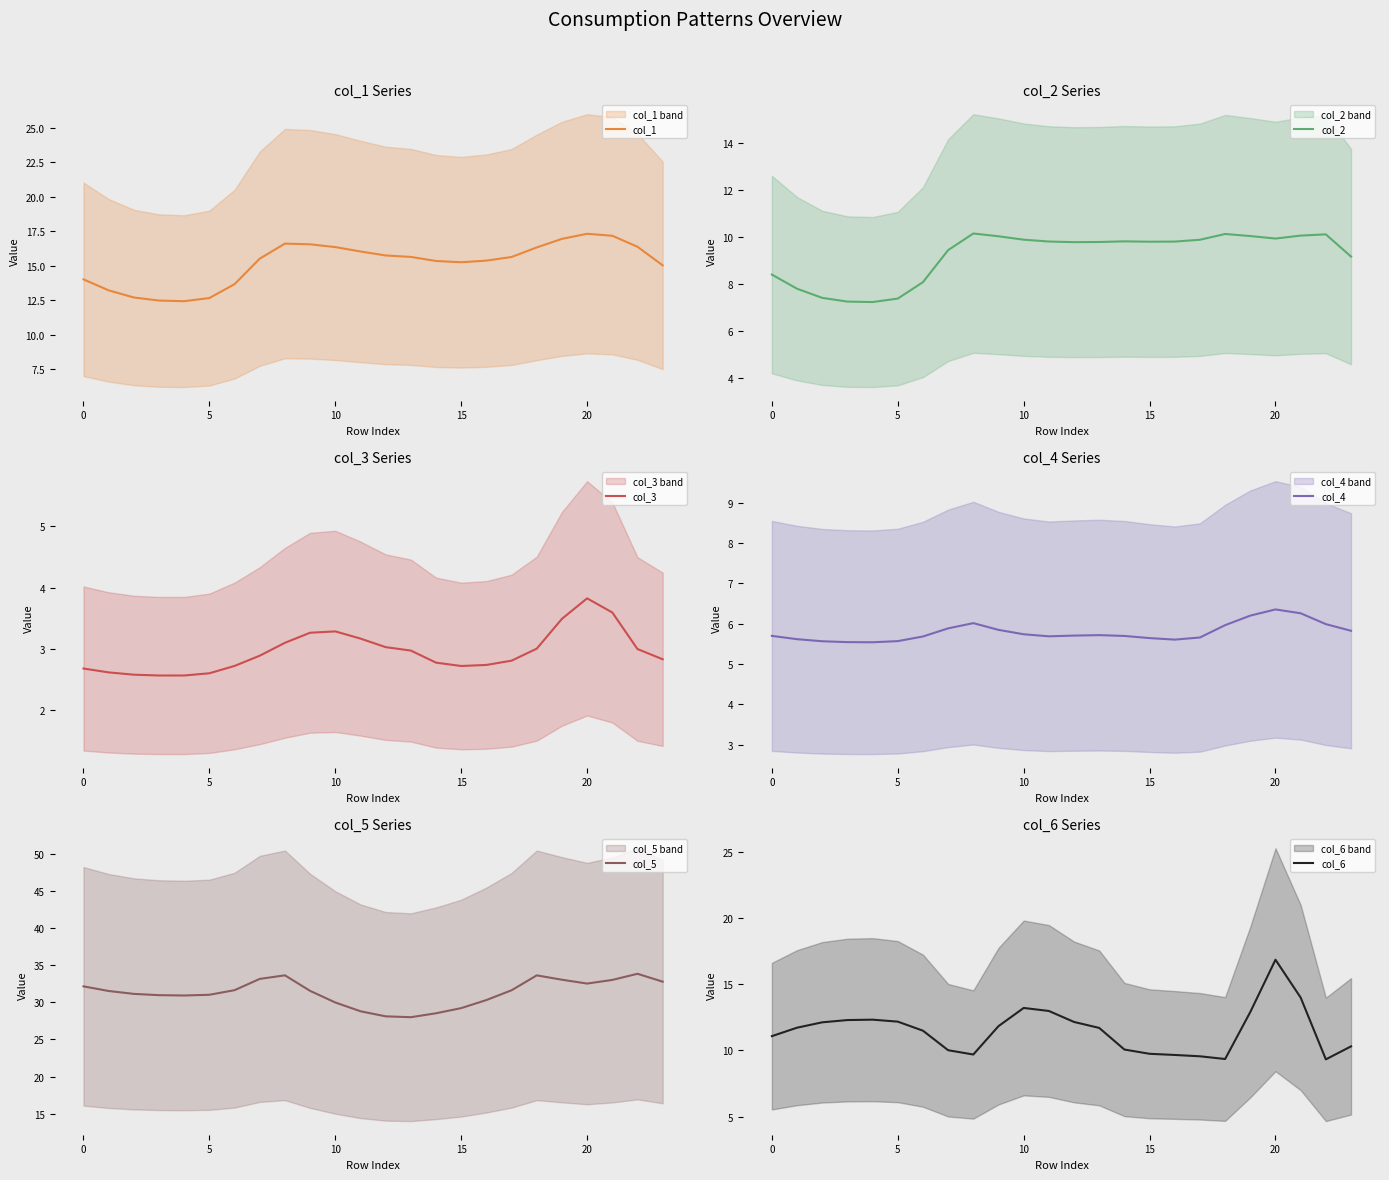

How many series are shown in this chart?

6